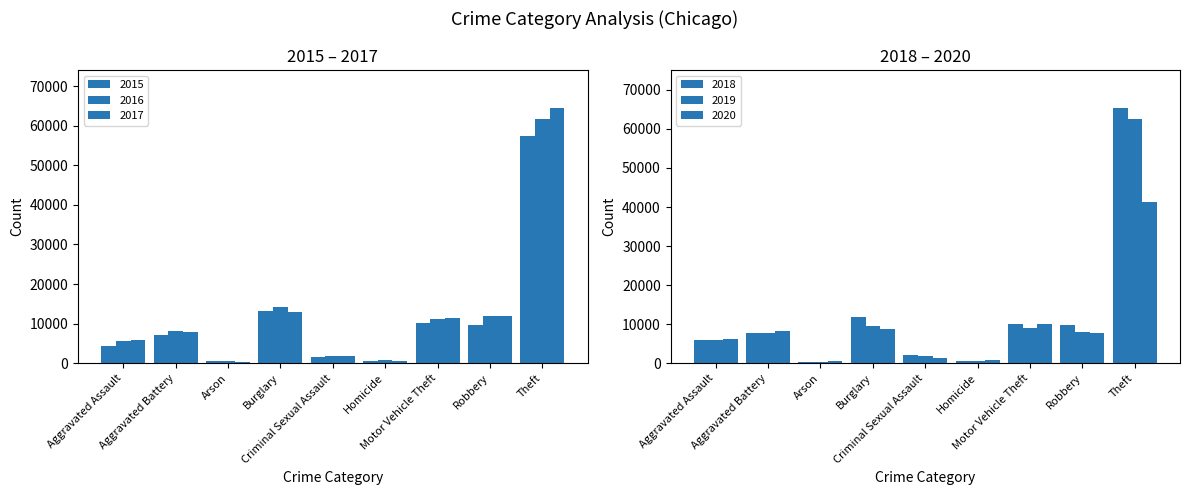

What is the spread (max minus min) of values at Aggravated Assault?

1783